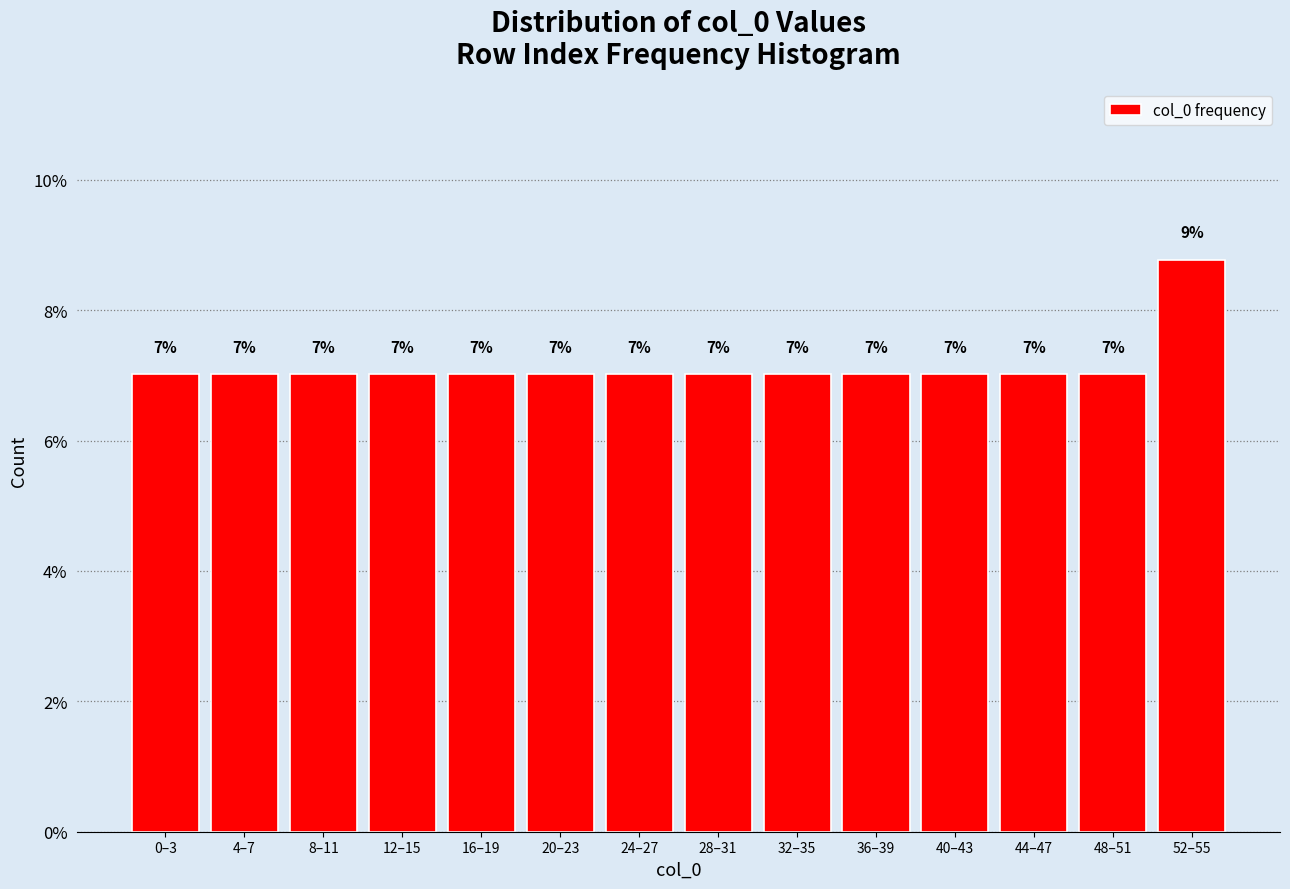

What is the average value?

7.1